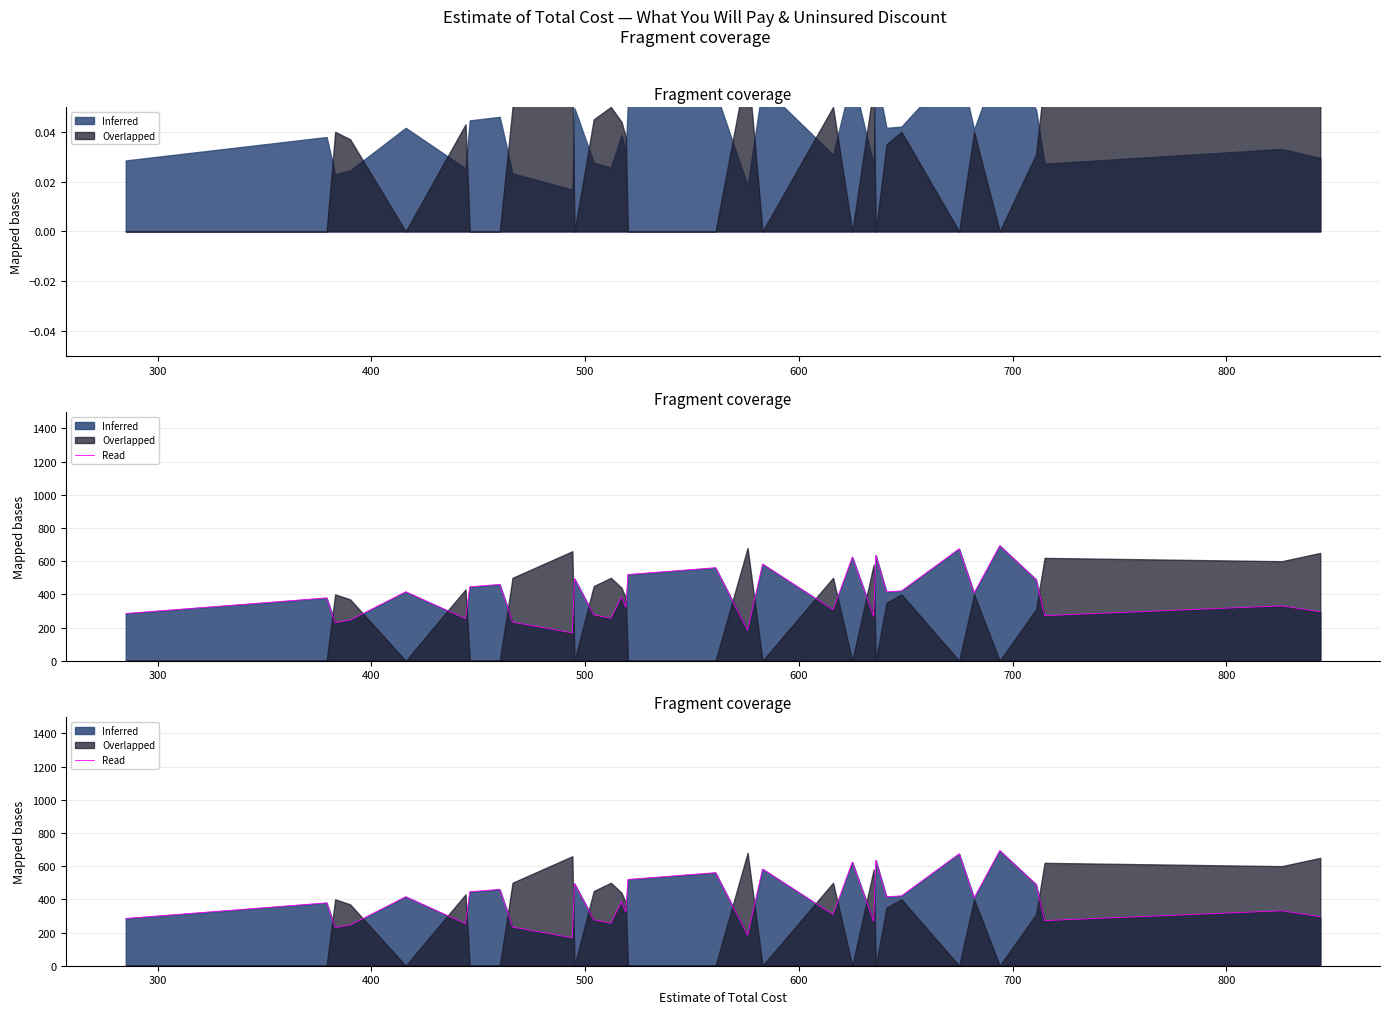

What is the difference between the maximum and minimum values?

526